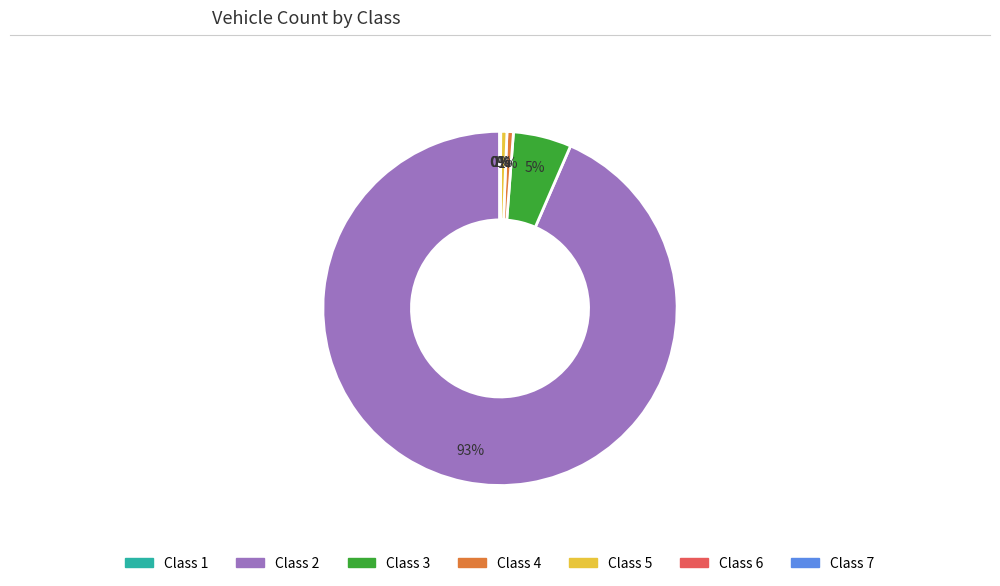

Is there any slice that represents more than half of the pie?

Yes